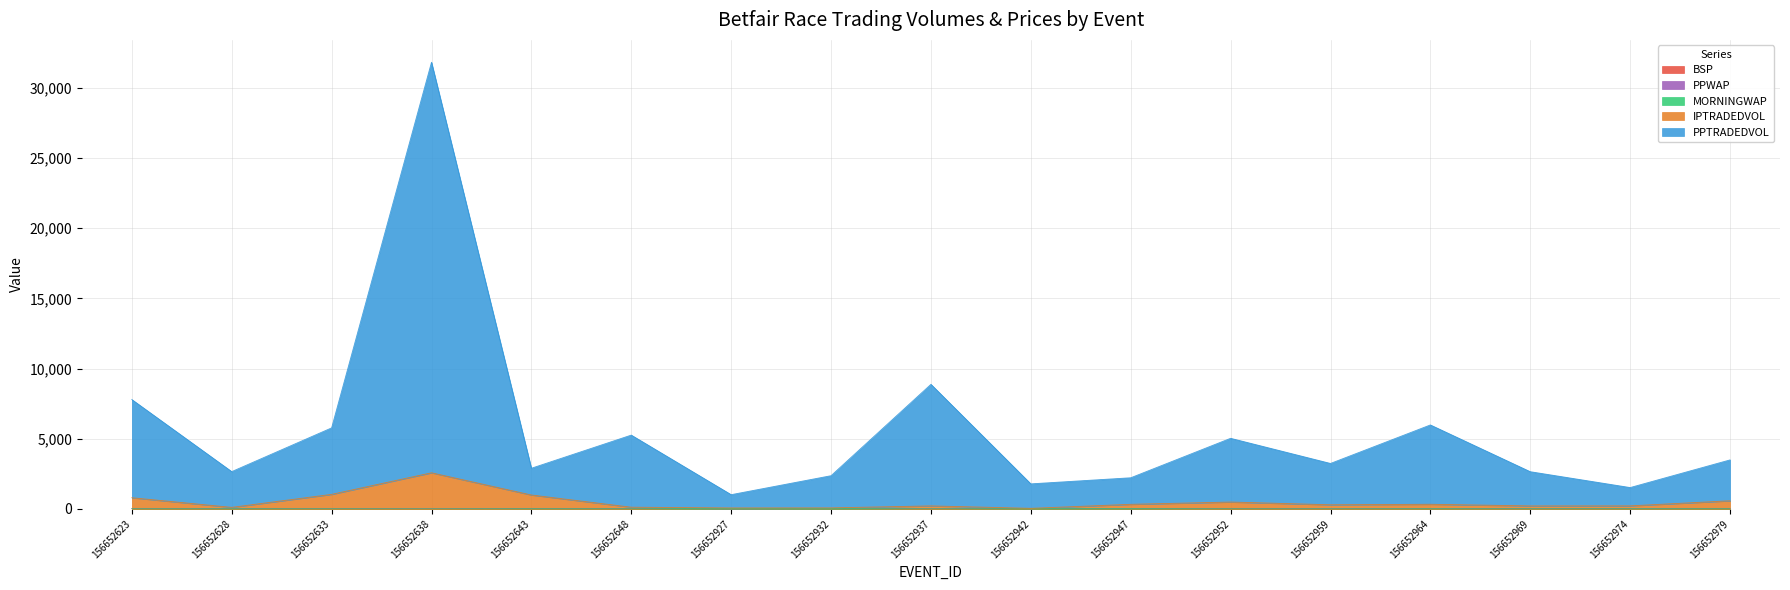

At 156652927, list the series in order from largest to smallest.

PPTRADEDVOL, IPTRADEDVOL, PPWAP, MORNINGWAP, BSP